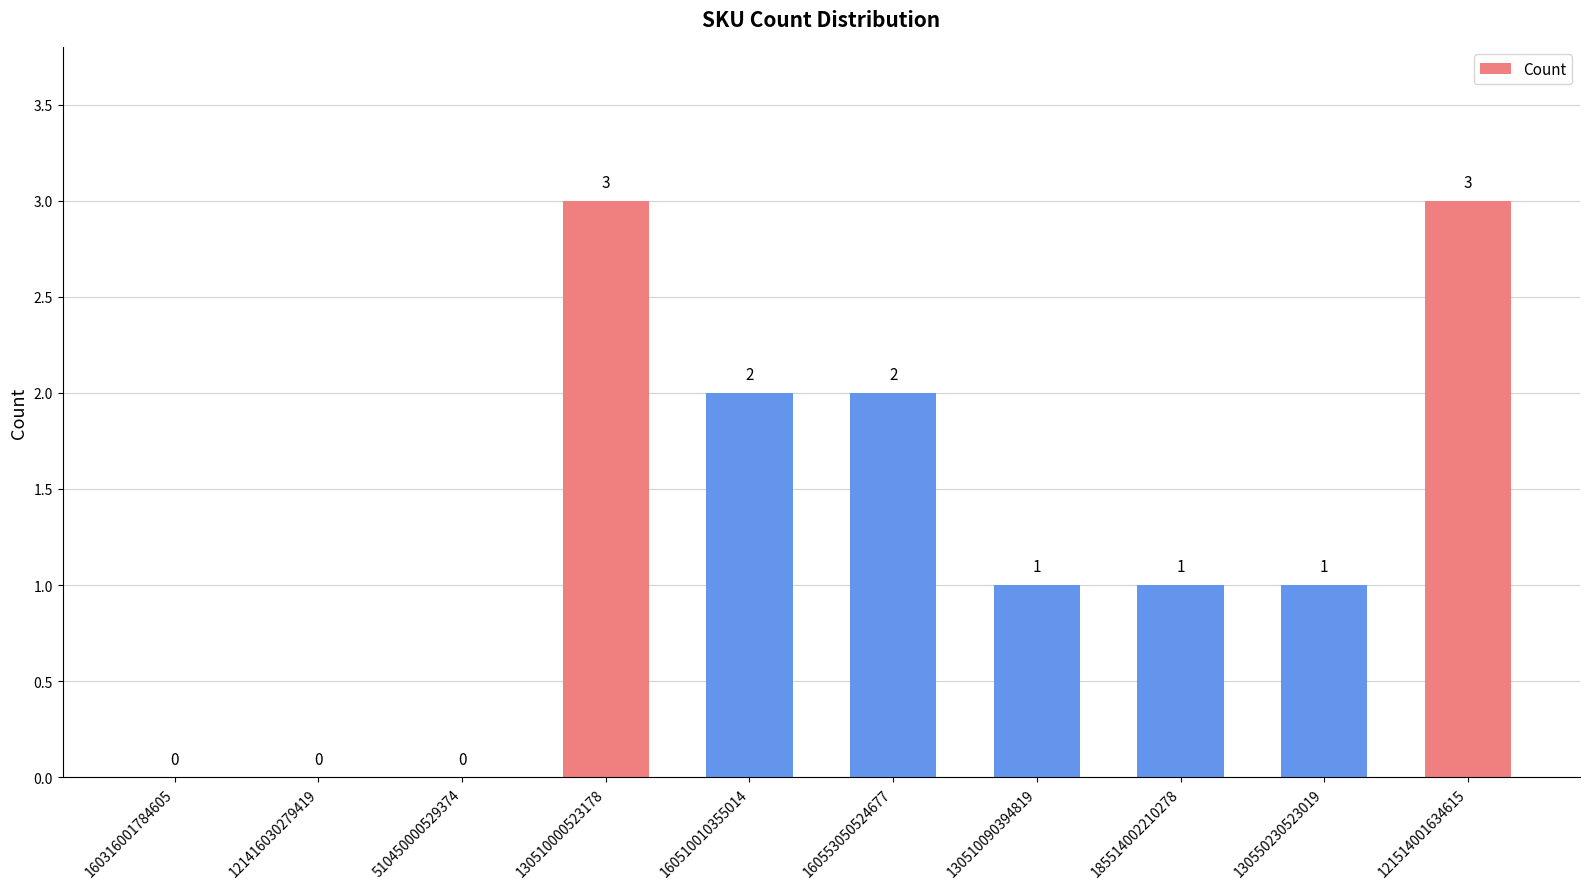

What is the approximate value at 130510000523178?

3